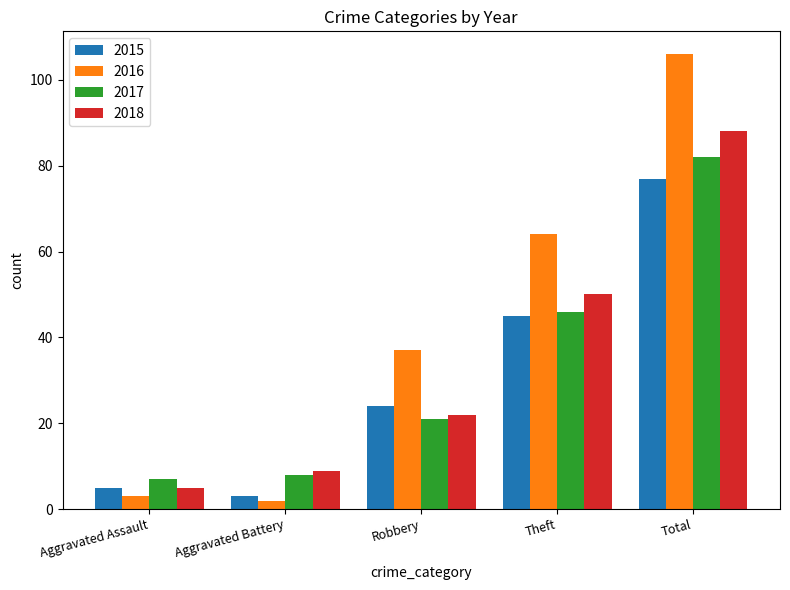

What is the difference between the 2017 values at Aggravated Battery and Theft?

38